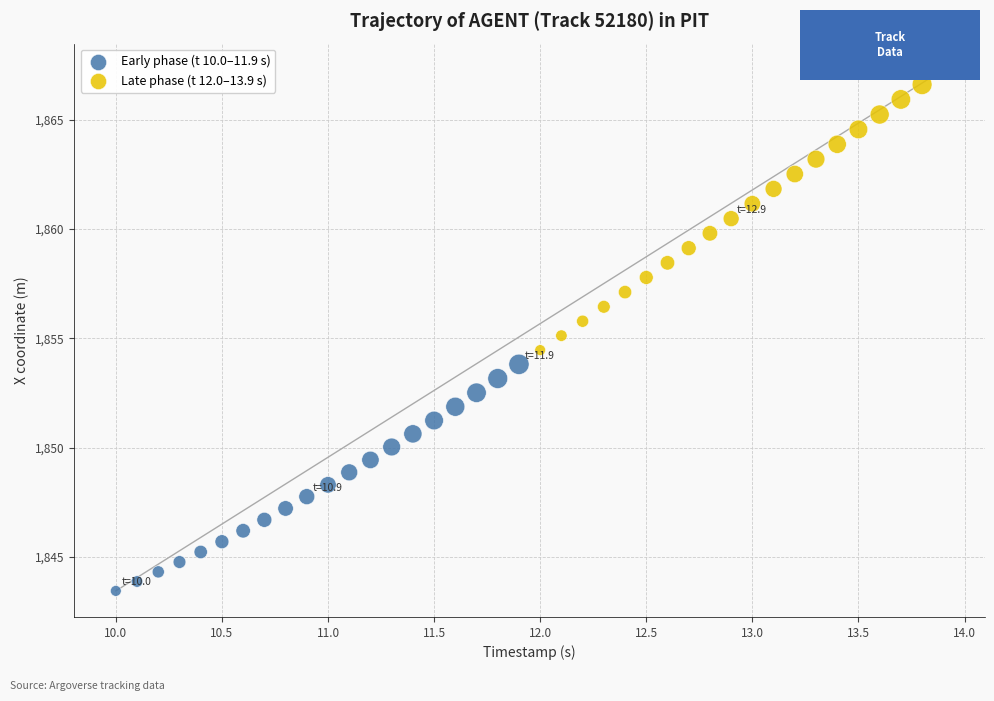

Which series reaches the maximum Y coordinate?

Late phase (t 12.0–13.9 s)